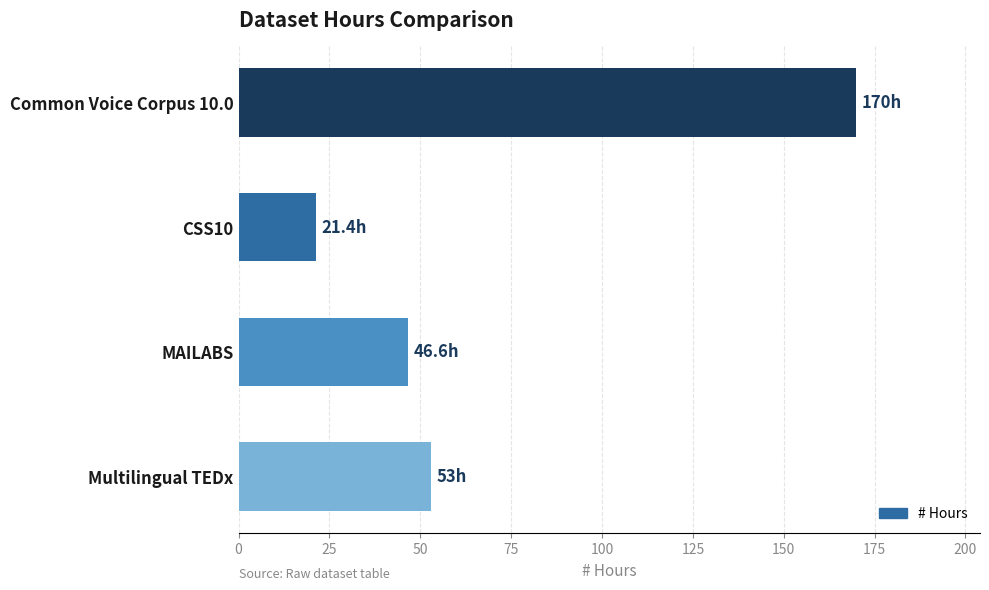

Read the value at CSS10.

21.4